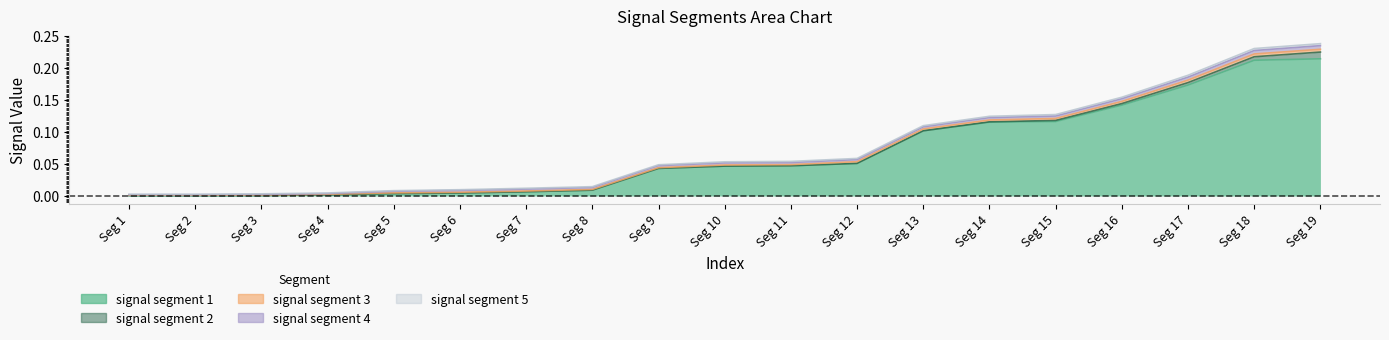

Is it true that signal segment 4 equals 0.0 at 9?

True